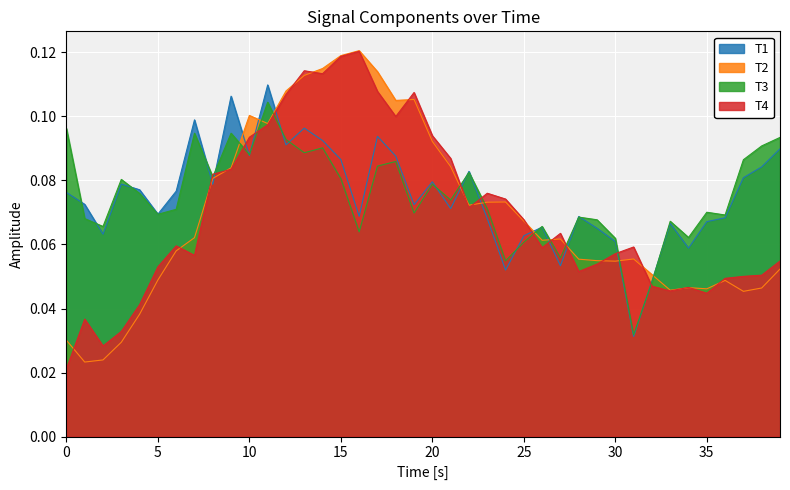

Which label corresponds to the largest value in the chart?

16